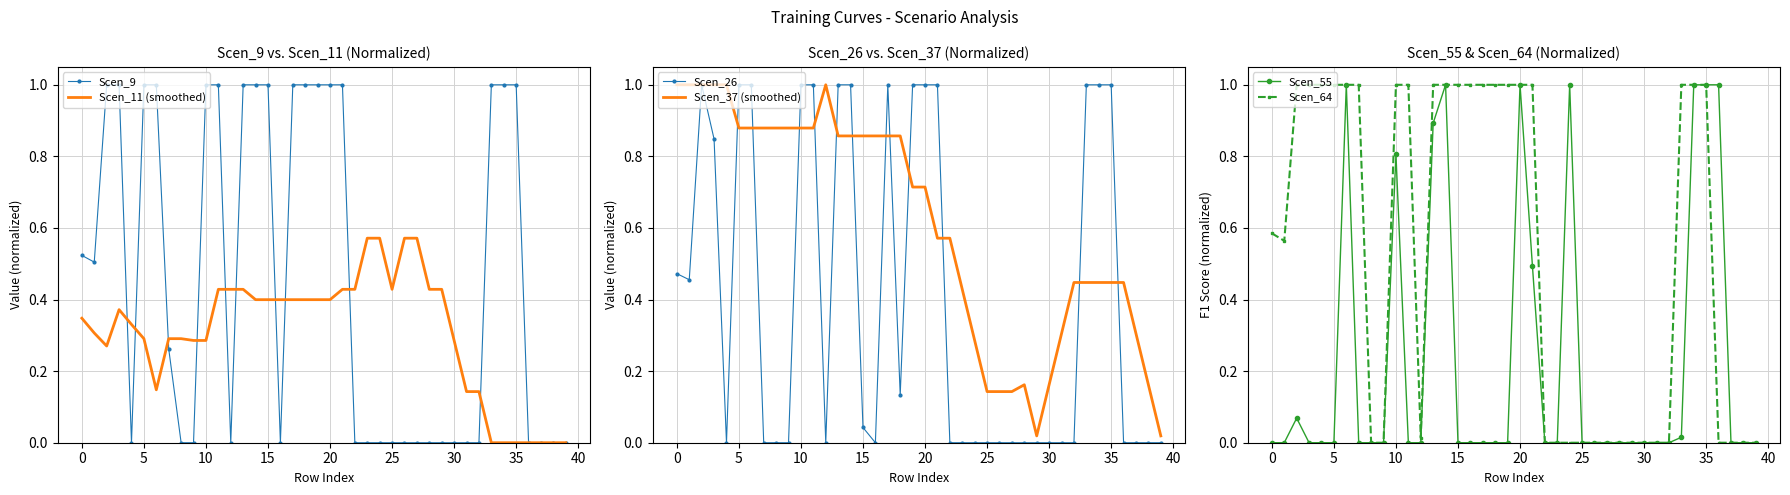

How many interior local valleys does the Scen_26 series have?

5